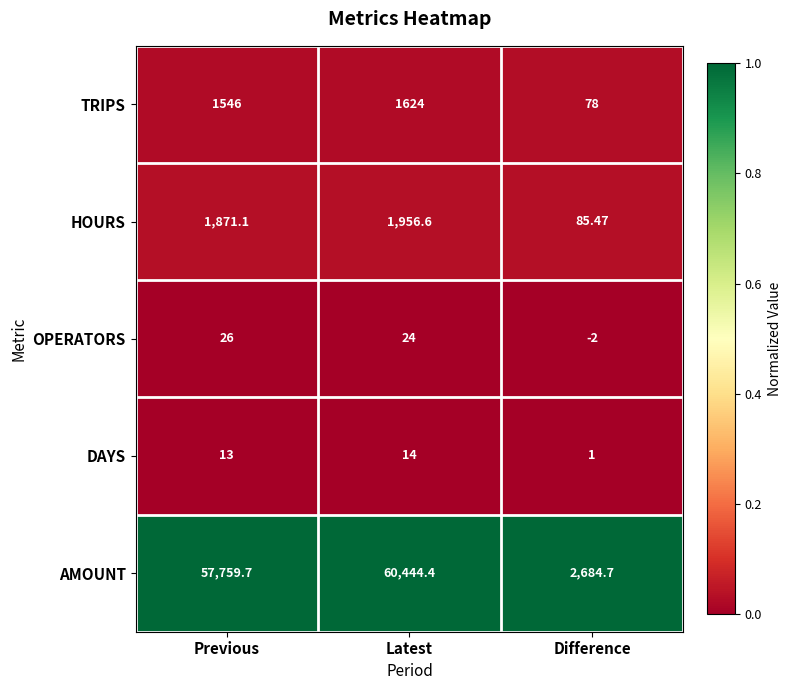

Rank the series by their maximum value, from highest to lowest.

AMOUNT, HOURS, TRIPS, OPERATORS, DAYS